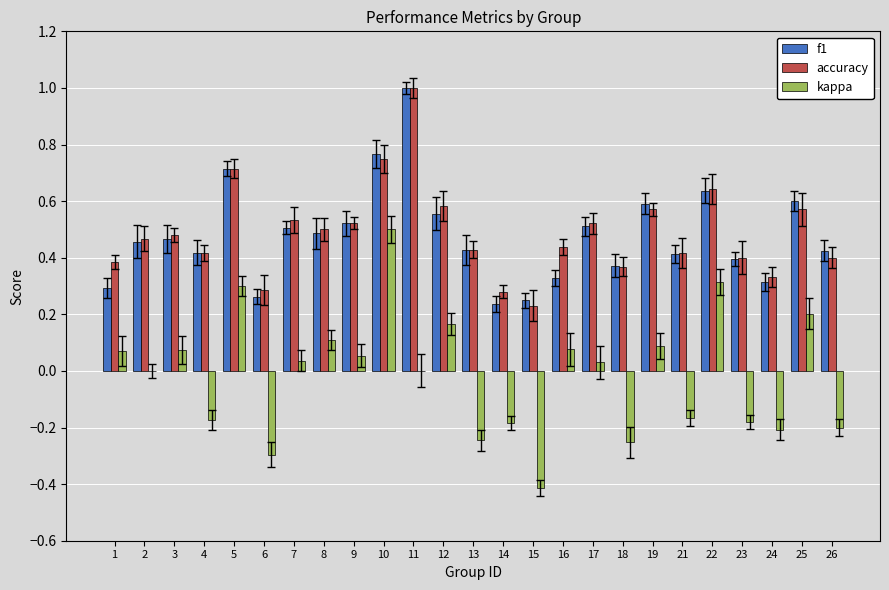

What is the sum of the accuracy values at 26 and 24?

0.7